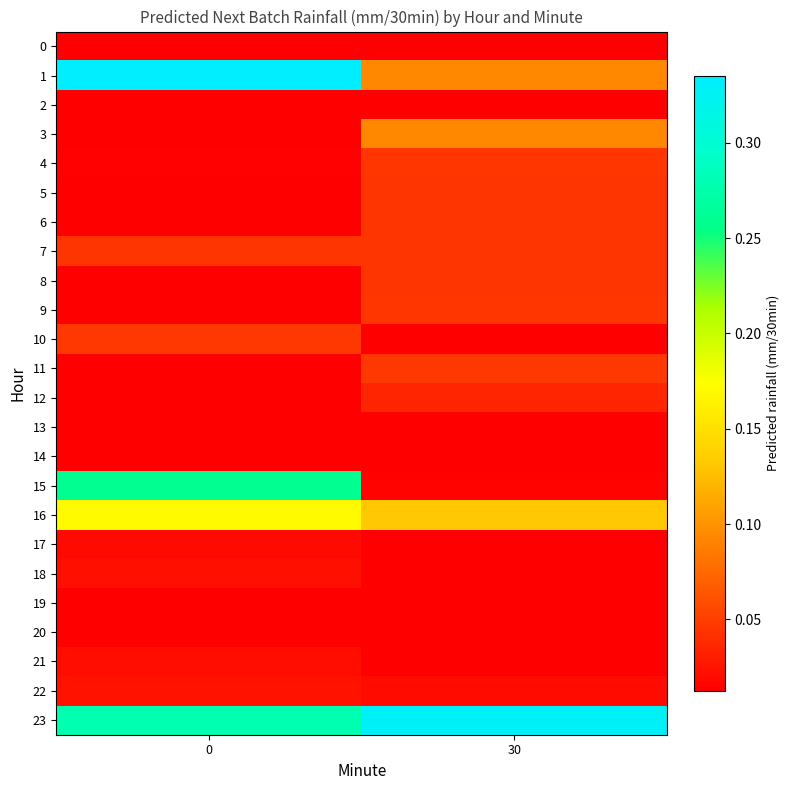

Reading left to right, what are all the values shown in this chart?

row_0: 0.0	0.0
row_1: 0.3	0.1
row_2: 0.0	0.0
row_3: 0.0	0.1
row_4: 0.0	0.0
row_5: 0.0	0.0
row_6: 0.0	0.0
row_7: 0.0	0.0
row_8: 0.0	0.0
row_9: 0.0	0.0
row_10: 0.0	0.0
row_11: 0.0	0.0
row_12: 0.0	0.0
row_13: 0.0	0.0
row_14: 0.0	0.0
row_15: 0.3	0.0
row_16: 0.2	0.1
row_17: 0.0	0.0
row_18: 0.0	0.0
row_19: 0.0	0.0
row_20: 0.0	0.0
row_21: 0.0	0.0
row_22: 0.0	0.0
row_23: 0.3	0.3